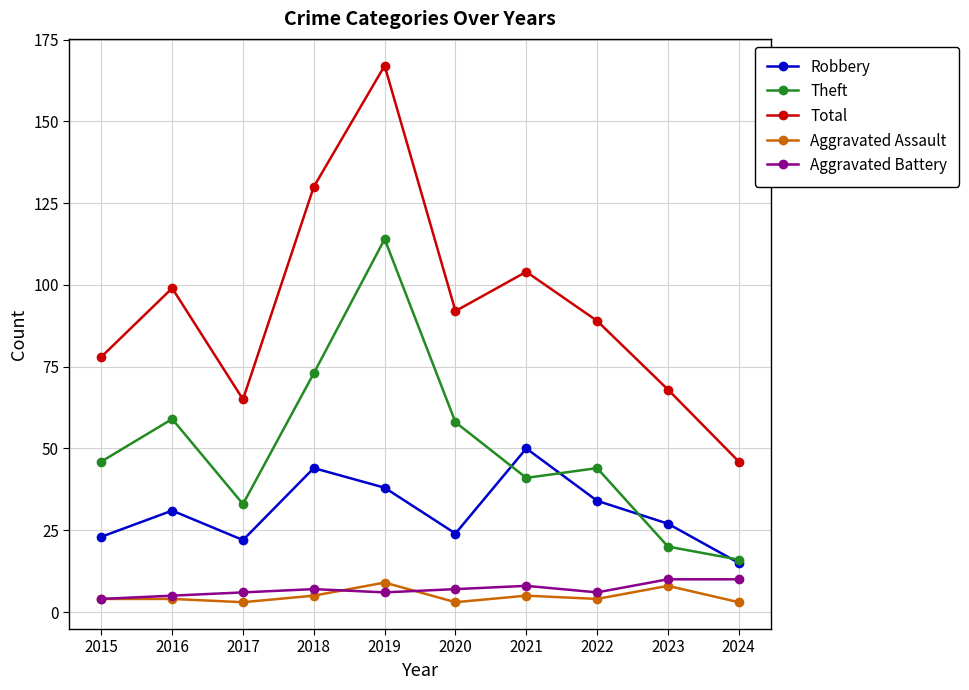

Does the chart have visible grid lines?

Yes